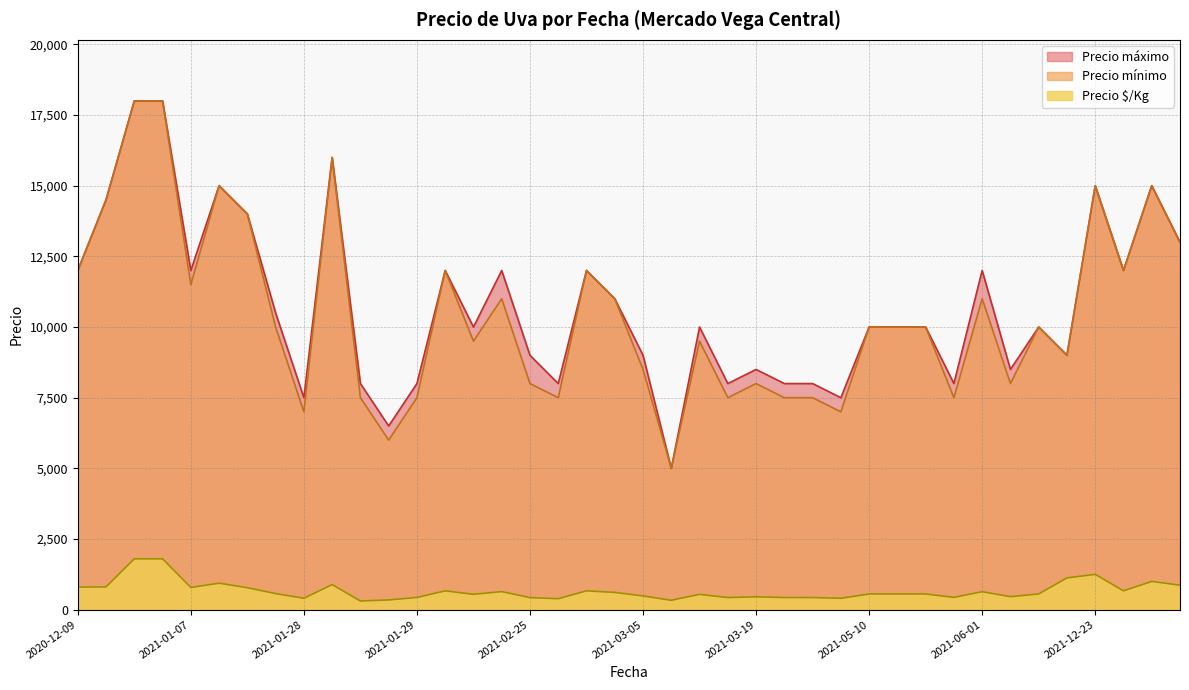

True or false: Precio $/Kg has more than 1 points higher than both neighbors.

True